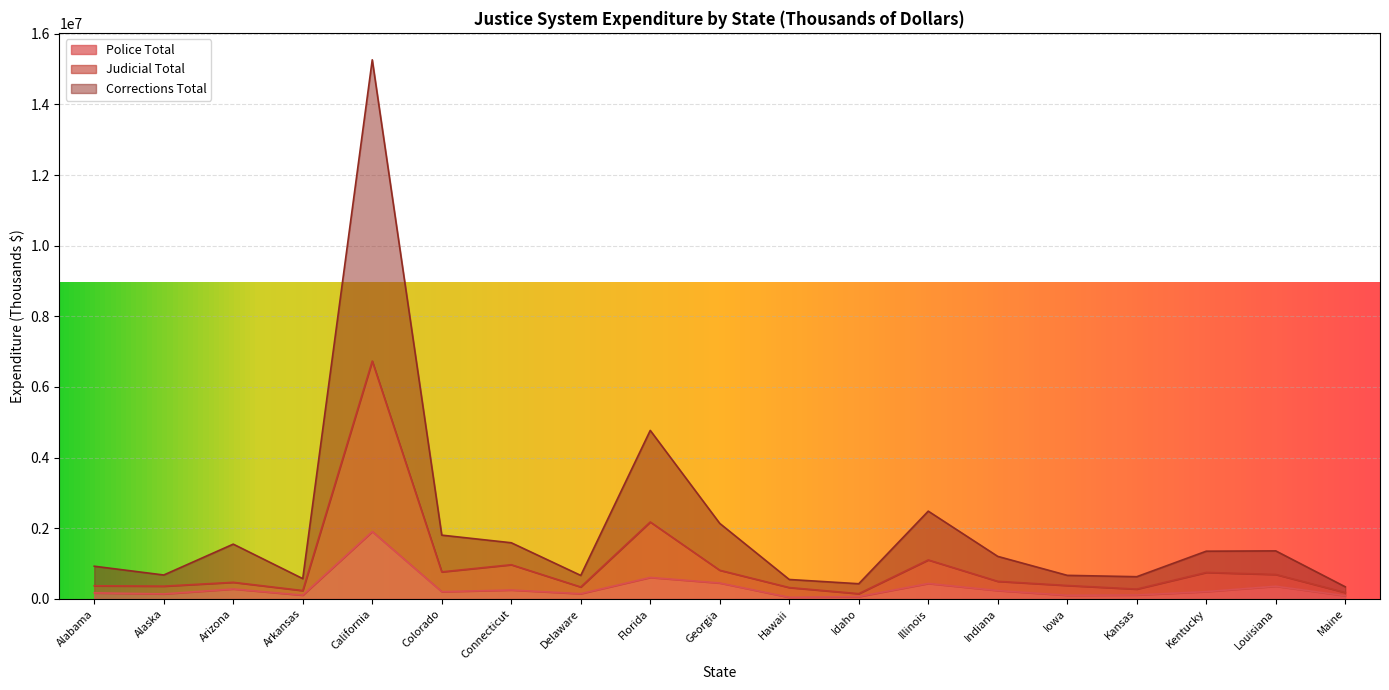

Between Kansas and Maine, which series saw the biggest shift?

Corrections Total